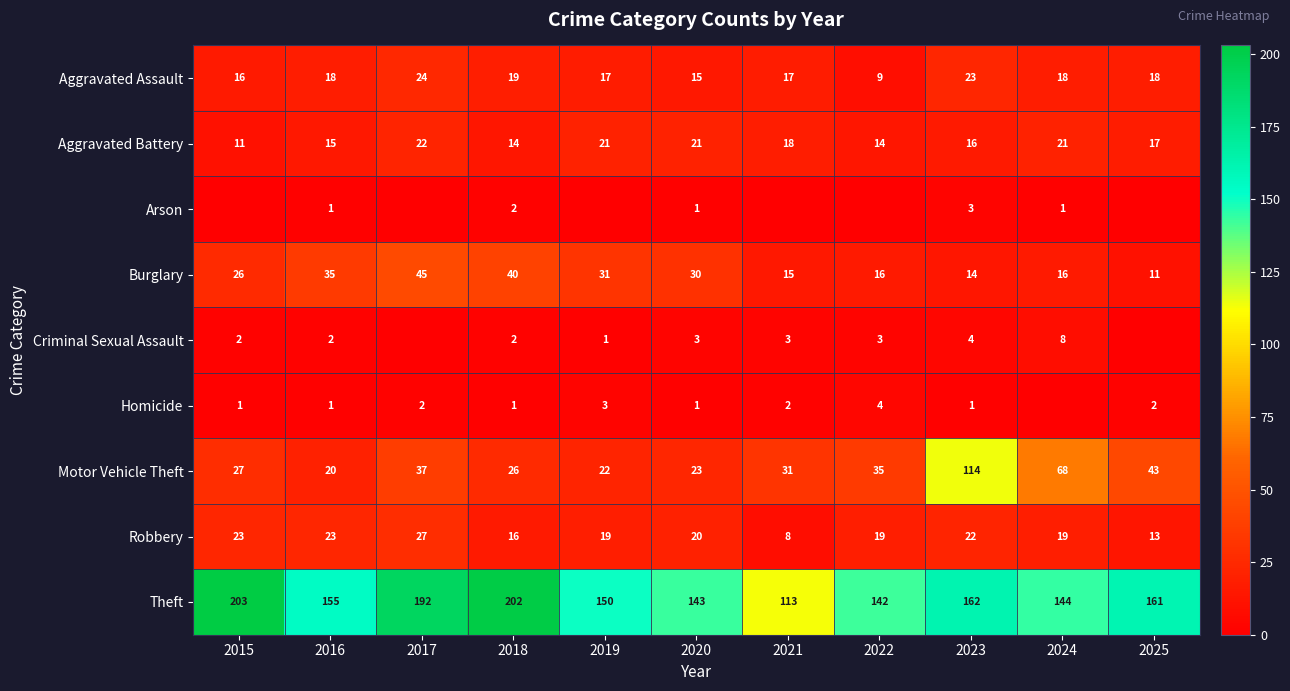

Which category has the lowest value in the Burglary series?

2025